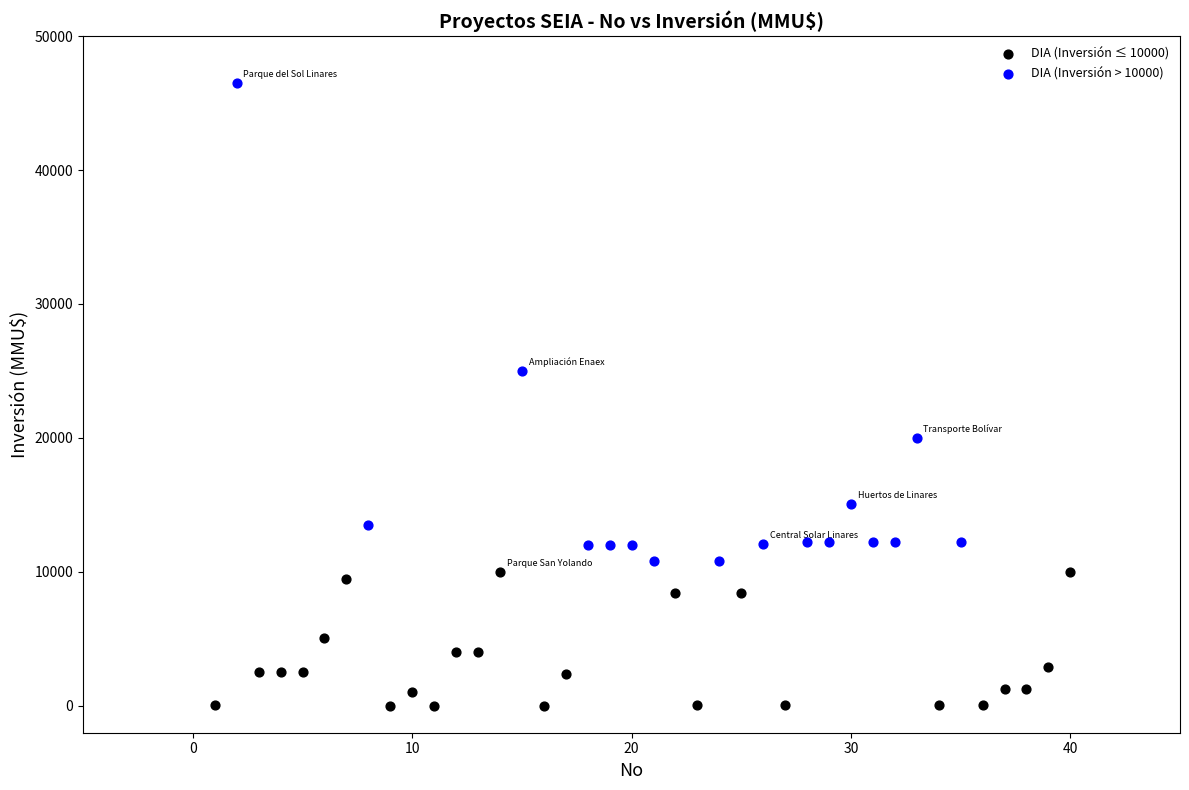

Which series contains the highest Y value?

DIA (Inversión > 10000)